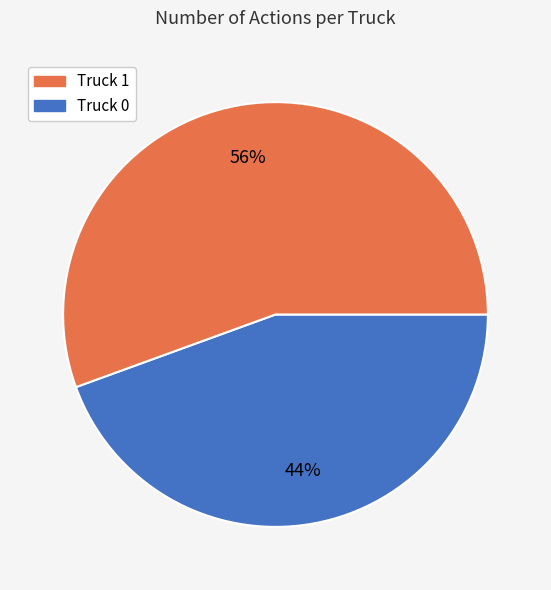

How many segments does this pie chart have?

2